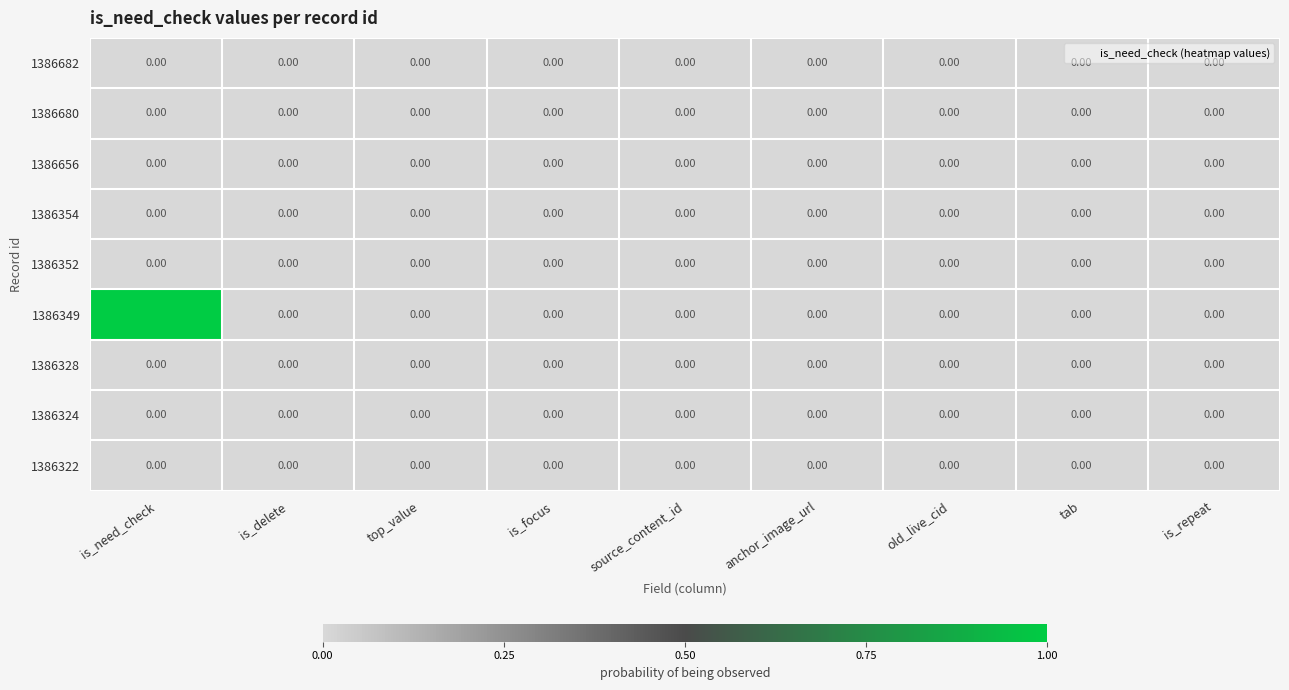

Which series has the largest total across all categories?

1386349